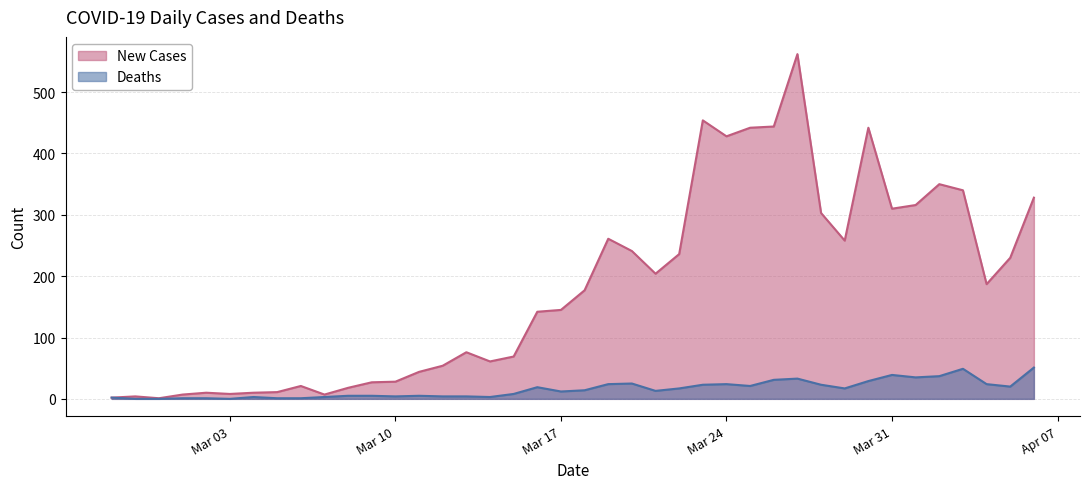

True or false: Deaths and New Cases cross at least once.

False